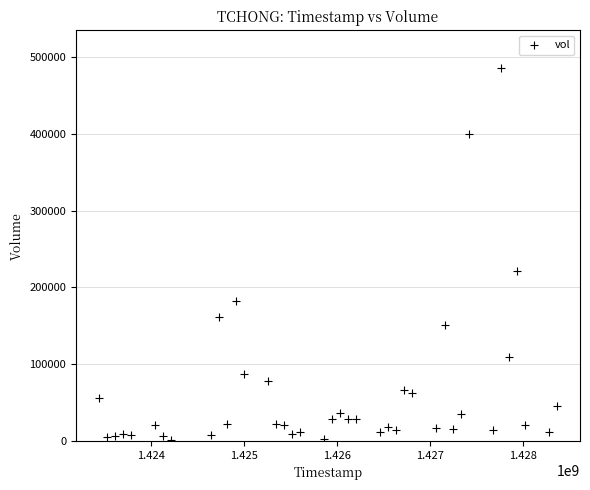

What is the range of X values (max minus min)?

4924800